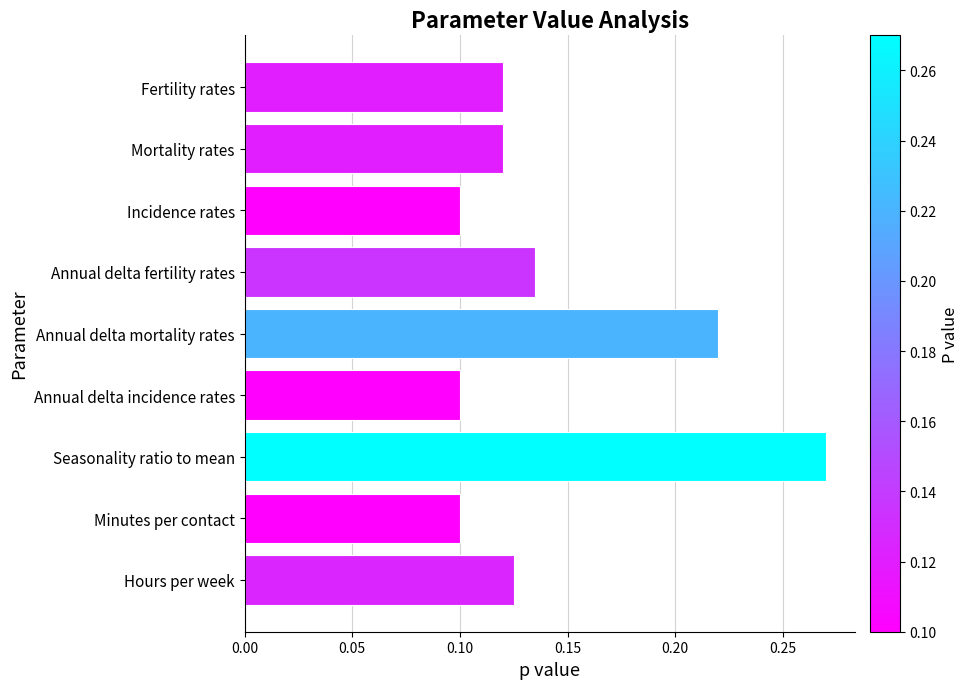

What is the sum of all values?

1.3